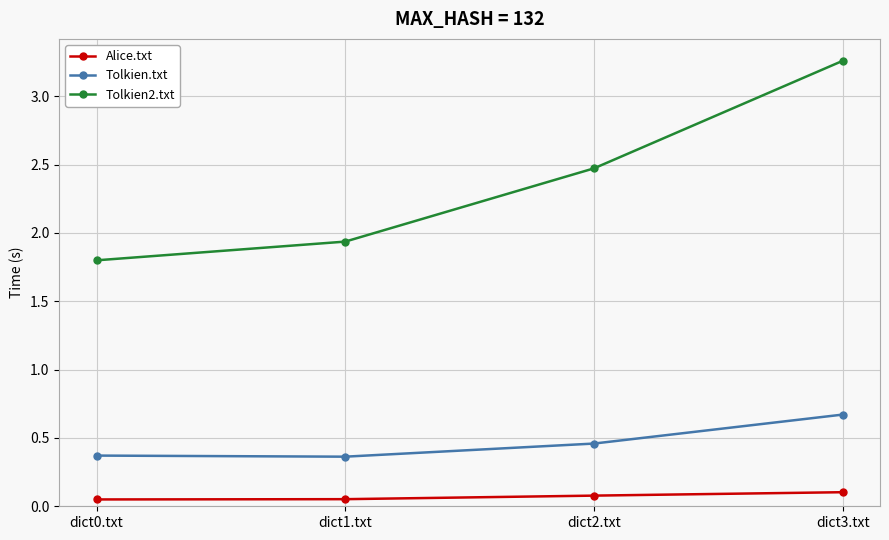

True or false: Tolkien2.txt has more than 1 interior local peaks.

False